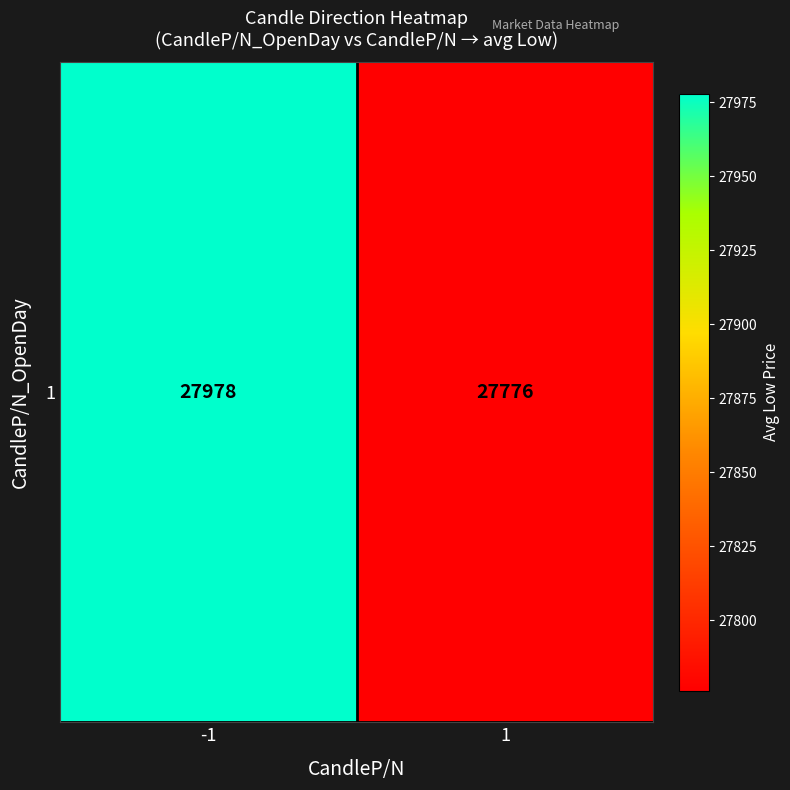

What is the average value?

27877.0